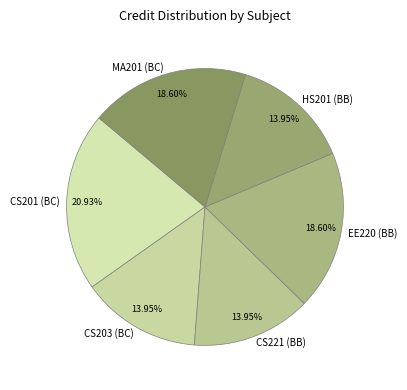

Count the number of slices in the pie.

6